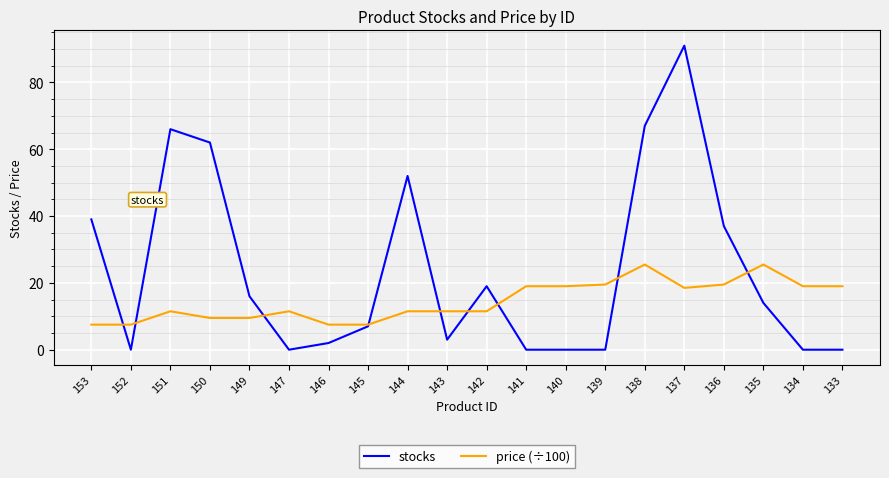

Which series has the widest spread of values?

stocks